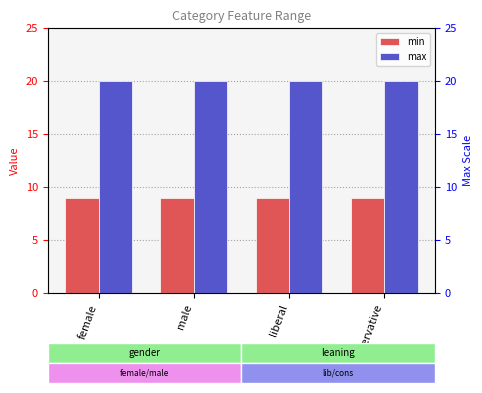

Which series changed the most between female and male?

min